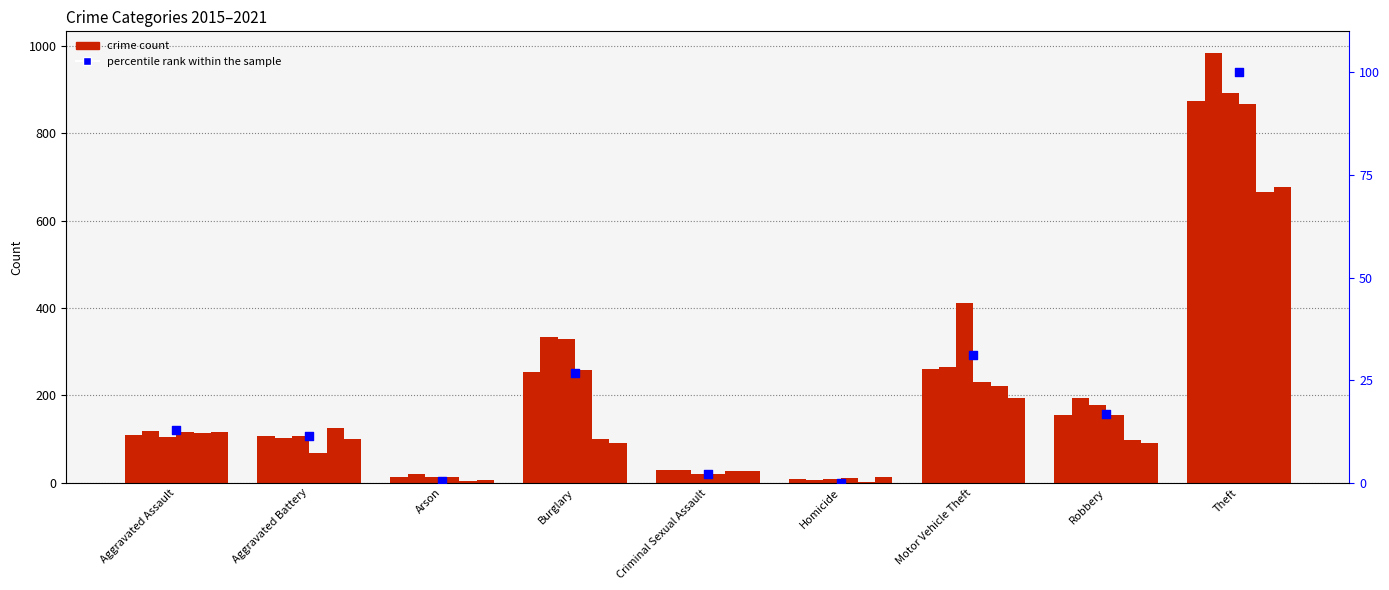

What is the ratio of the value at Robbery to the value at Criminal Sexual Assault?

7.8